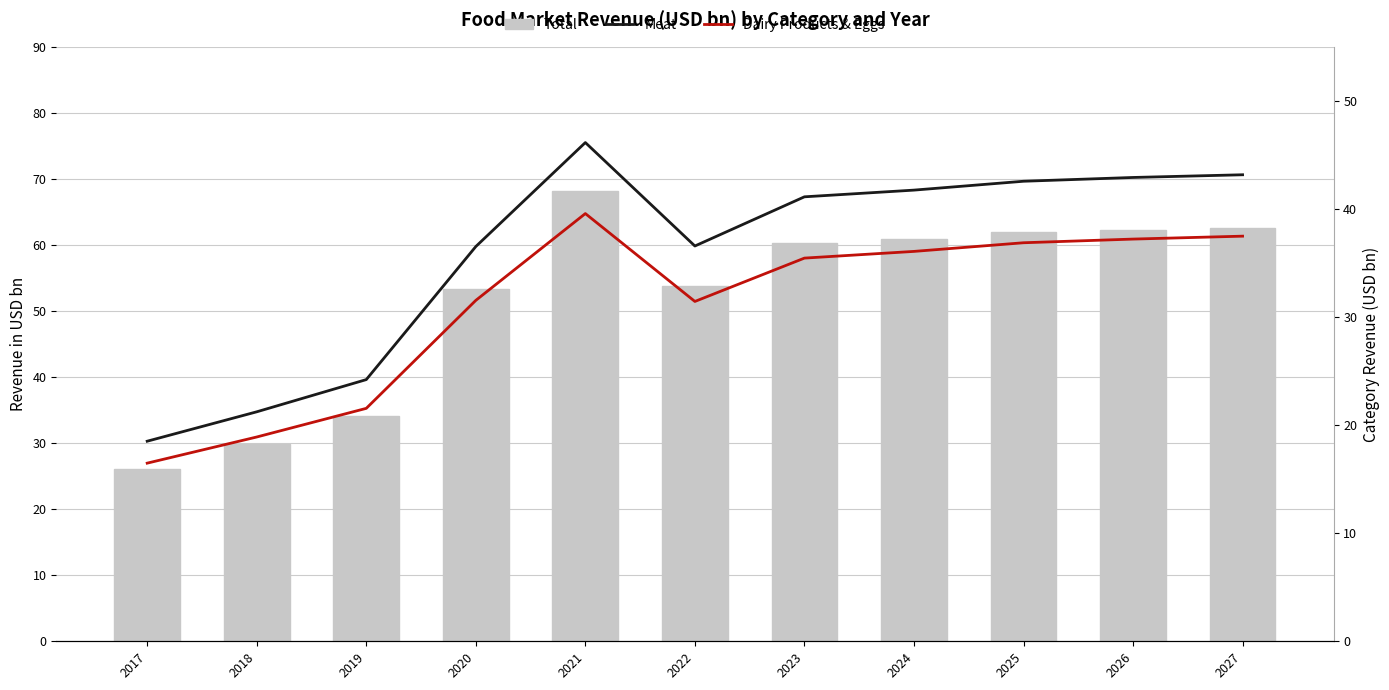

How many distinct data groups are displayed?

3